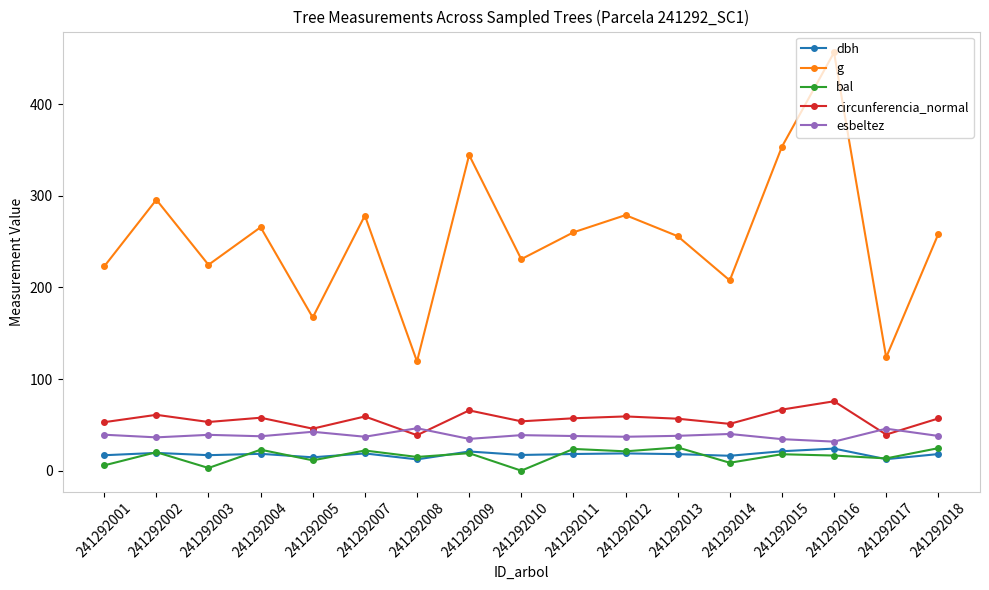

How many data points in bal are above 17?

9